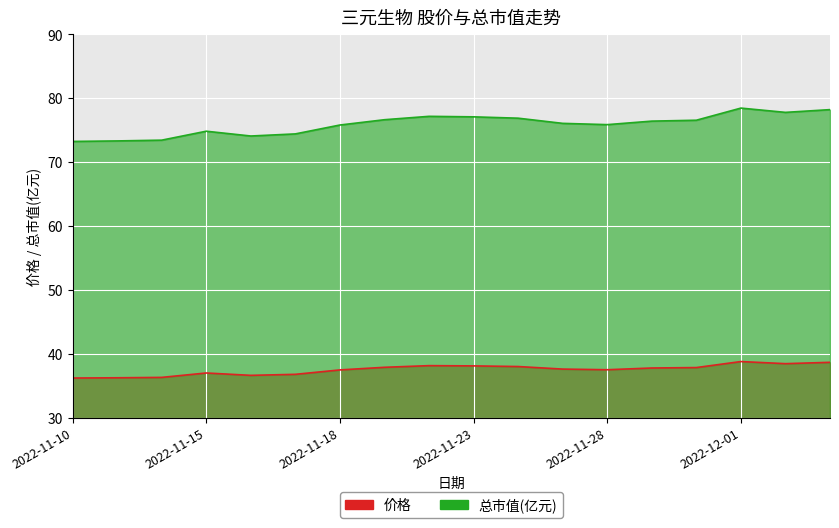

At which label does 价格 reach its peak?

2022-12-01